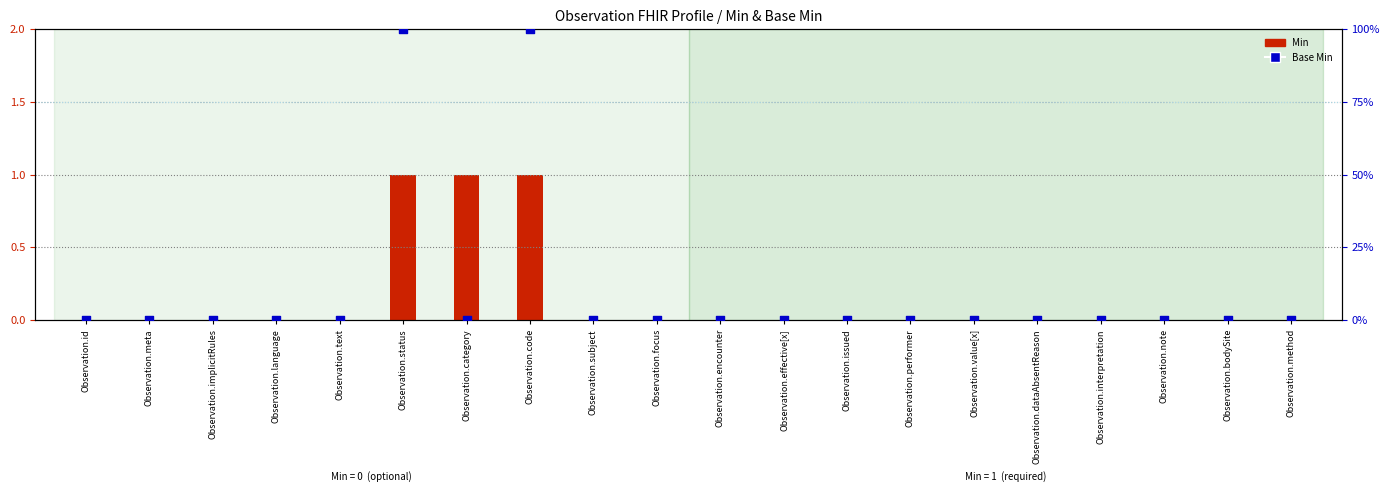

Which series has the widest spread of Y values?

Base Min